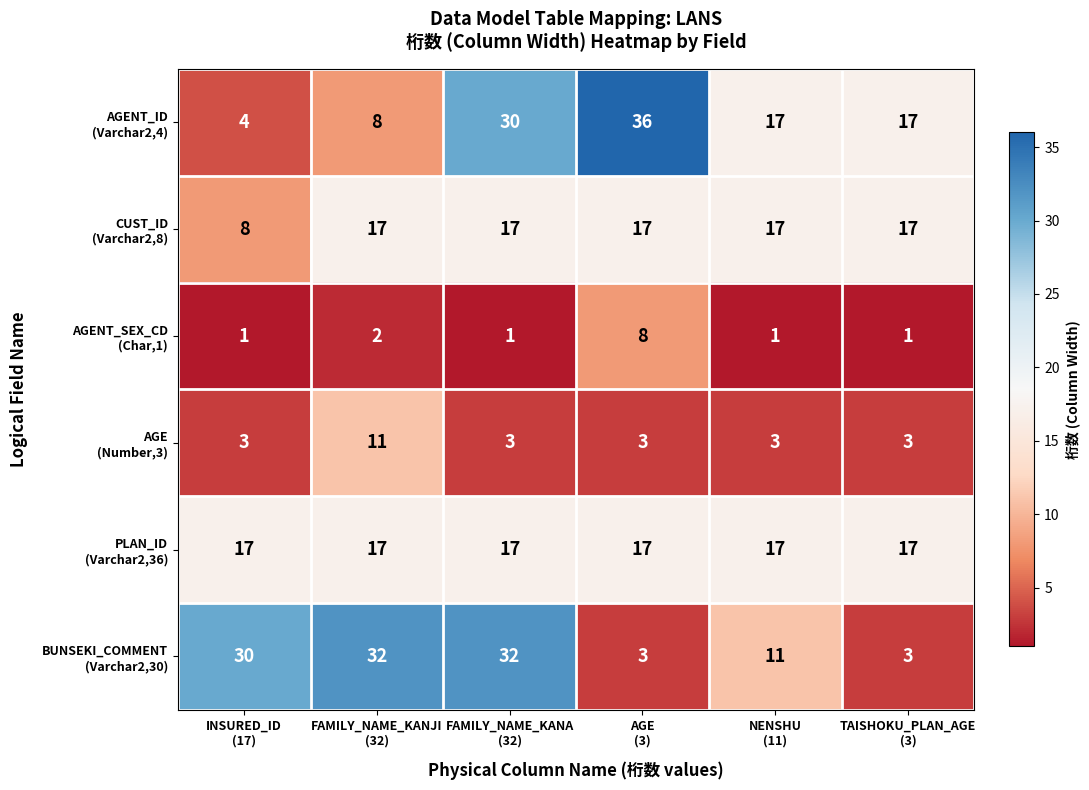

At how many categories does at least one series exceed 21?

4